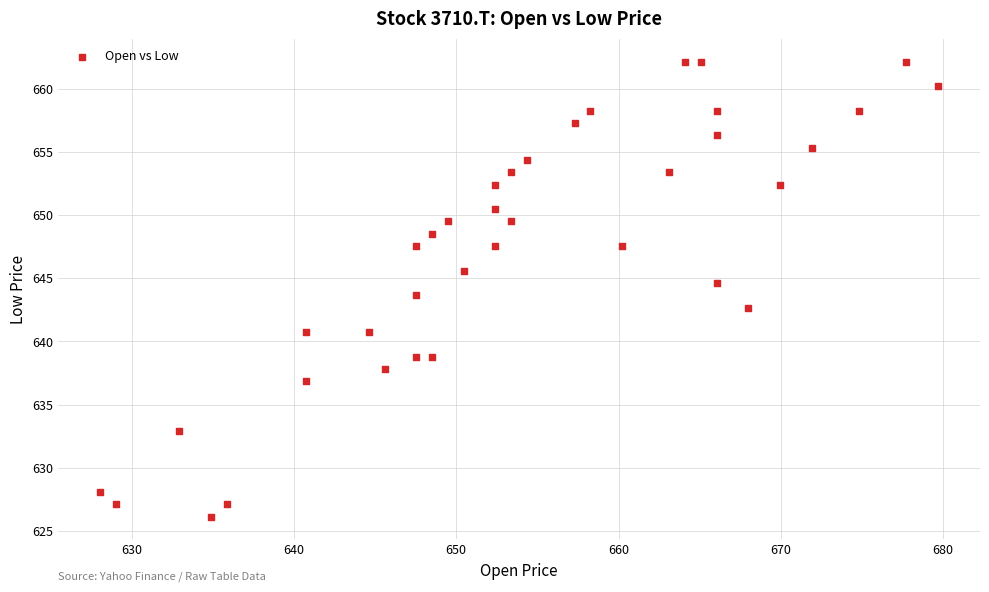

What is the range of Y values (max minus min)?

36.0